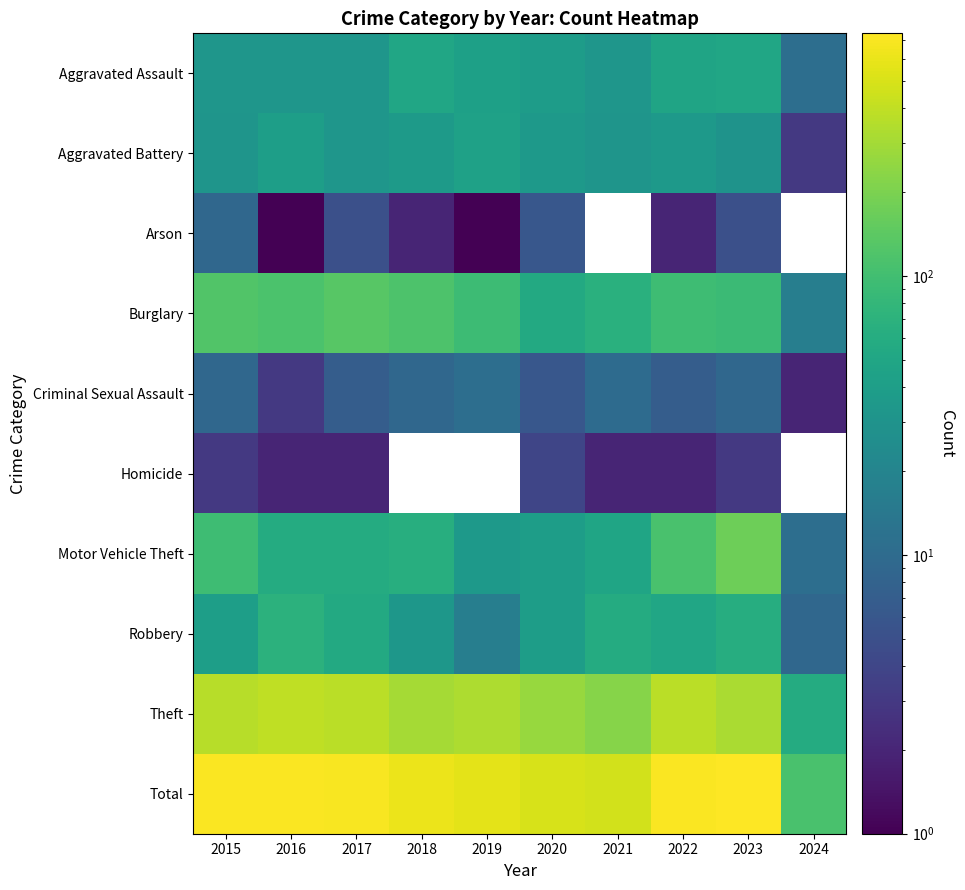

True or false: Motor Vehicle Theft has a value of 19.3 at 2016.

False